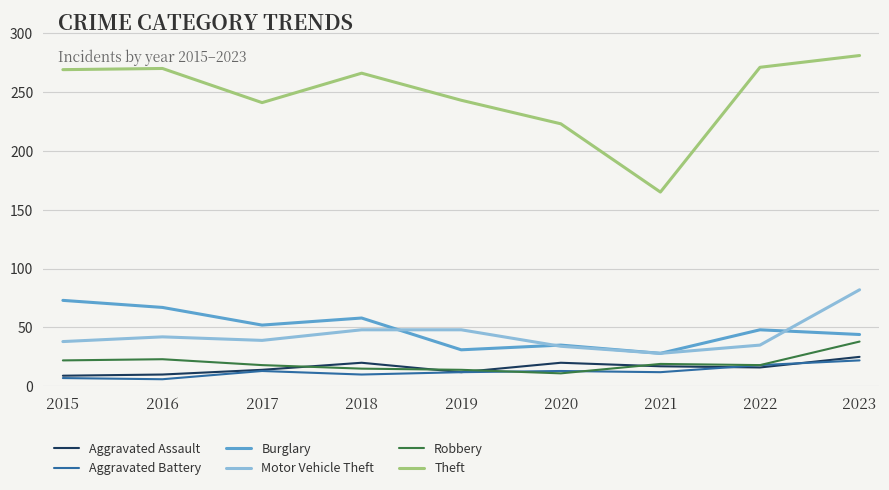

Which series has the largest range (max minus min)?

Theft